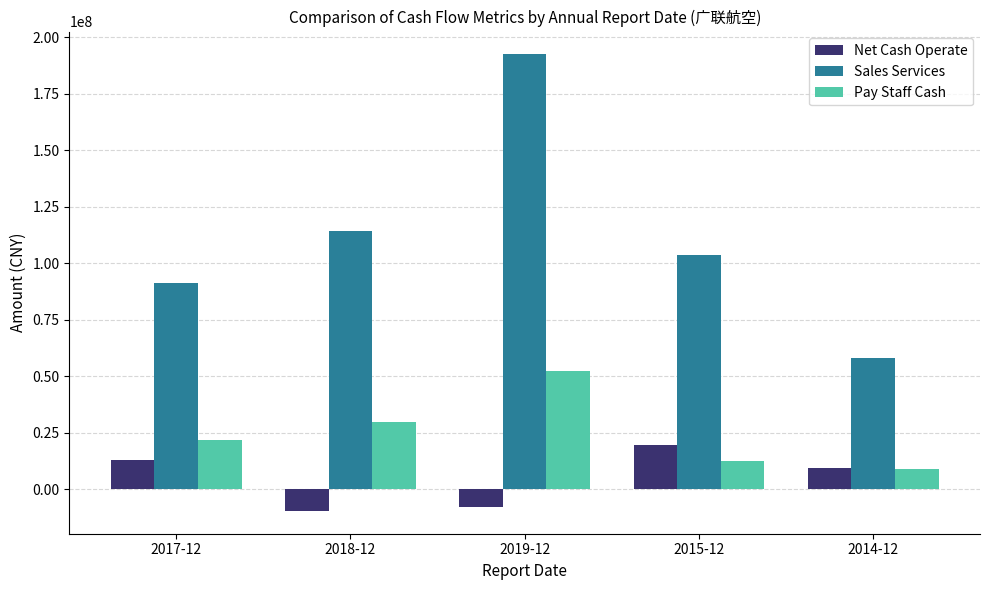

What is the average value of the Pay Staff Cash series?

25131817.5